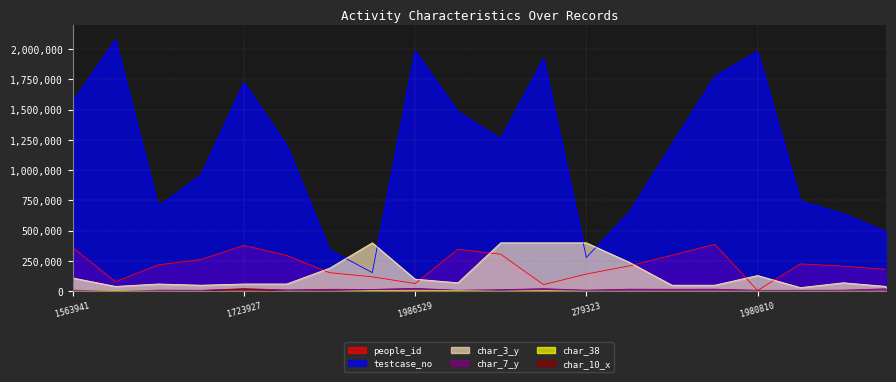

What position from the right is 154071?

13